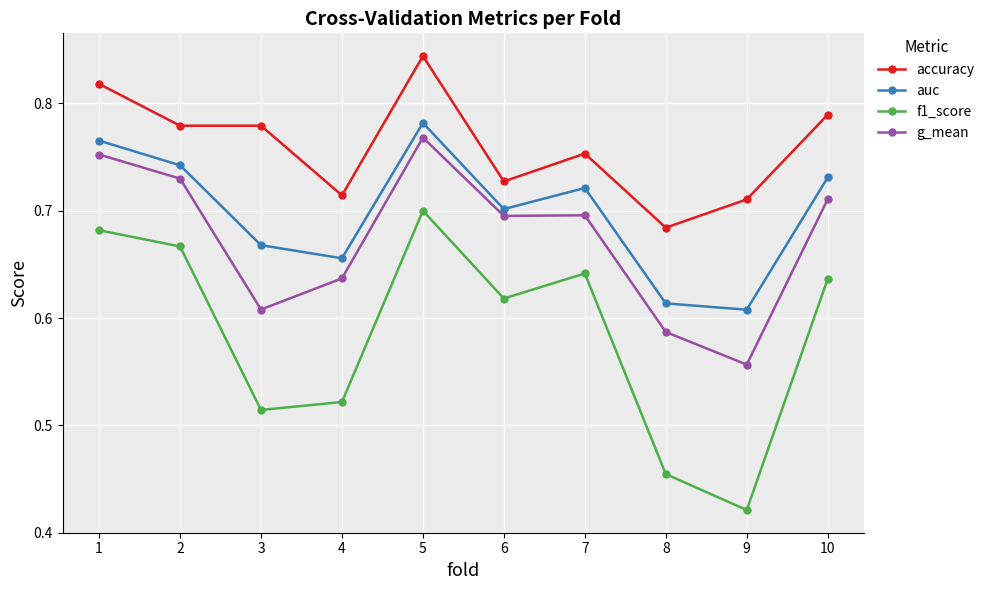

Where is the first local minimum for g_mean?

3